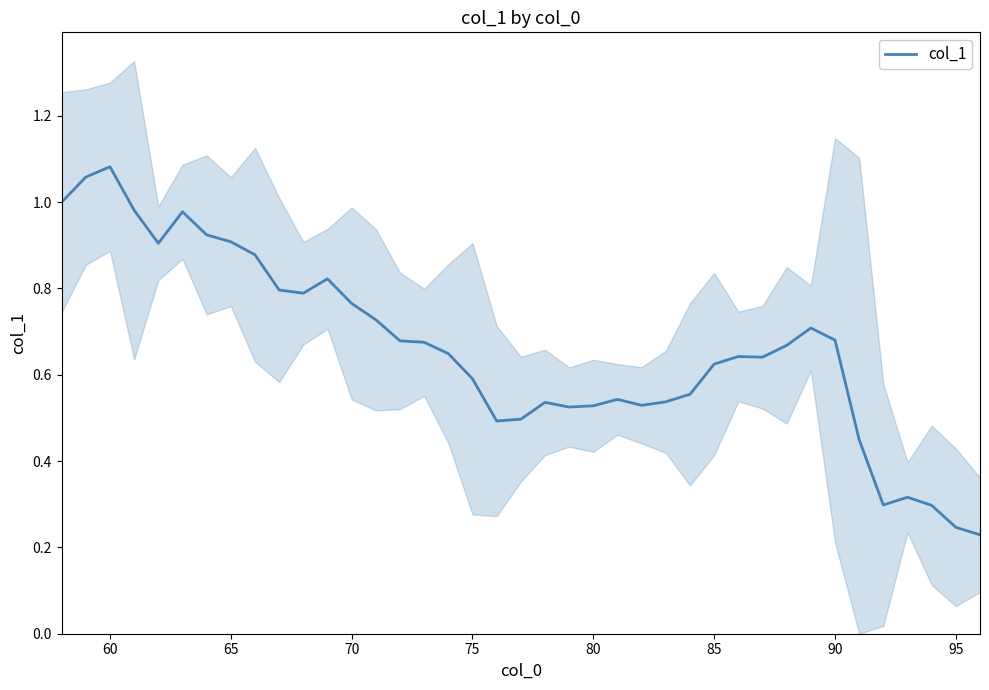

The col_1 series shows 0.9 at 65. True or false?

True